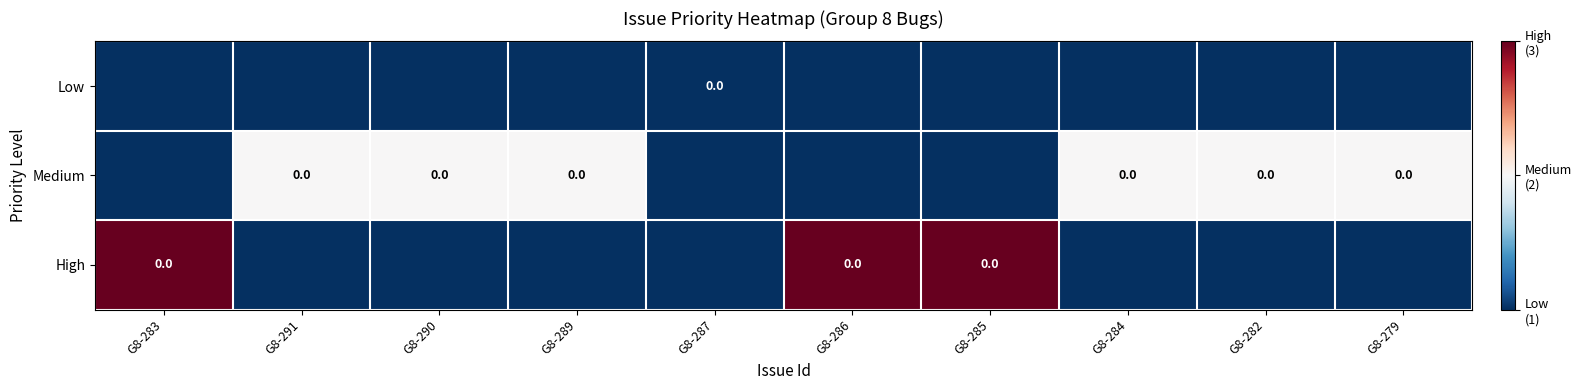

Count the Low values in the range 0 to 1.

10